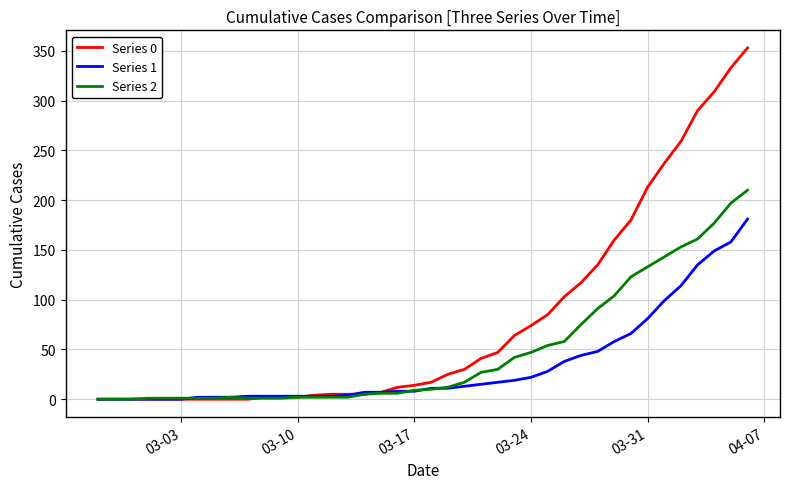

Which series has the largest total across all categories?

Series 0